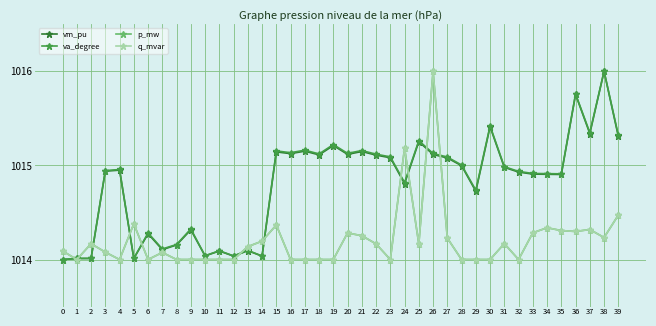

Reading left to right, what are all the values shown in this chart?

vm_pu: 1014.0	1014.0	1014.0	1014.9	1014.9	1014.0	1014.3	1014.1	1014.2	1014.3	1014.0	1014.1	1014.0	1014.1	1014.0	1015.1	1015.1	1015.2	1015.1	1015.2	1015.1	1015.1	1015.1	1015.1	1014.8	1015.3	1015.1	1015.1	1015.0	1014.7	1015.4	1015.0	1014.9	1014.9	1014.9	1014.9	1015.8	1015.3	1016.0	1015.3
va_degree: 1014.0	1014.0	1014.0	1014.9	1015.0	1014.0	1014.3	1014.1	1014.2	1014.3	1014.0	1014.1	1014.0	1014.1	1014.0	1015.2	1015.1	1015.2	1015.1	1015.2	1015.1	1015.2	1015.1	1015.1	1014.8	1015.3	1015.1	1015.1	1015.0	1014.7	1015.4	1015.0	1014.9	1014.9	1014.9	1014.9	1015.8	1015.3	1016.0	1015.3
p_mw: 1014.1	1014.0	1014.2	1014.1	1014.0	1014.4	1014.0	1014.1	1014.0	1014.0	1014.0	1014.0	1014.0	1014.1	1014.2	1014.4	1014.0	1014.0	1014.0	1014.0	1014.3	1014.3	1014.2	1014.0	1015.2	1014.2	1016.0	1014.2	1014.0	1014.0	1014.0	1014.2	1014.0	1014.3	1014.3	1014.3	1014.3	1014.3	1014.2	1014.5
q_mvar: 1014.1	1014.0	1014.2	1014.1	1014.0	1014.4	1014.0	1014.1	1014.0	1014.0	1014.0	1014.0	1014.0	1014.1	1014.2	1014.4	1014.0	1014.0	1014.0	1014.0	1014.3	1014.3	1014.2	1014.0	1015.2	1014.2	1016.0	1014.2	1014.0	1014.0	1014.0	1014.2	1014.0	1014.3	1014.3	1014.3	1014.3	1014.3	1014.2	1014.5